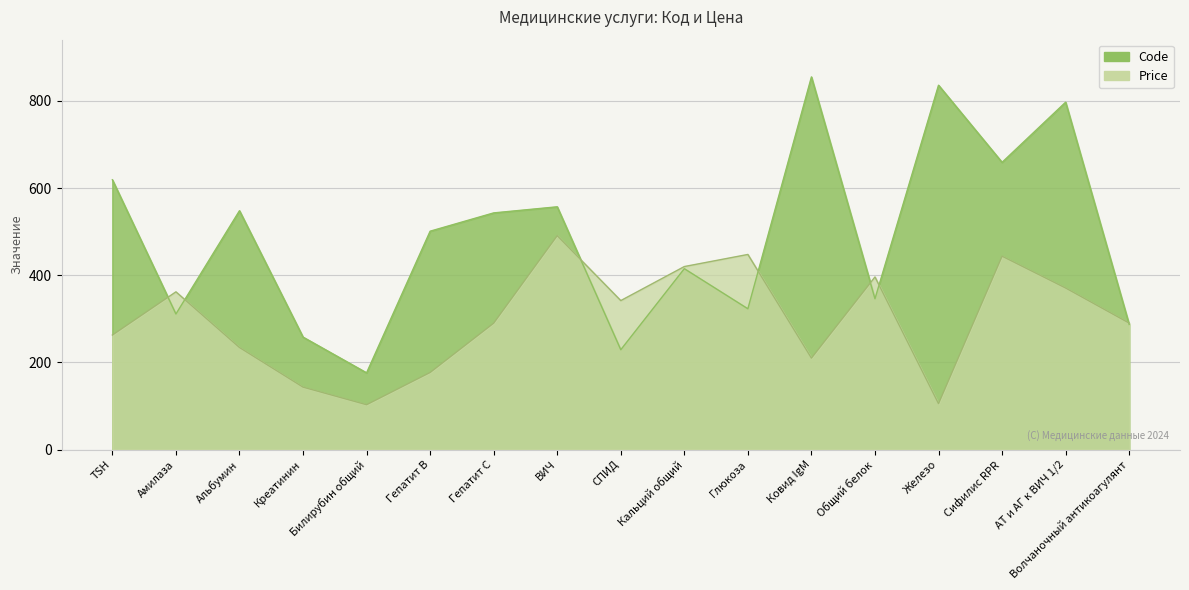

Which category has the highest value across all series?

Ковид IgM